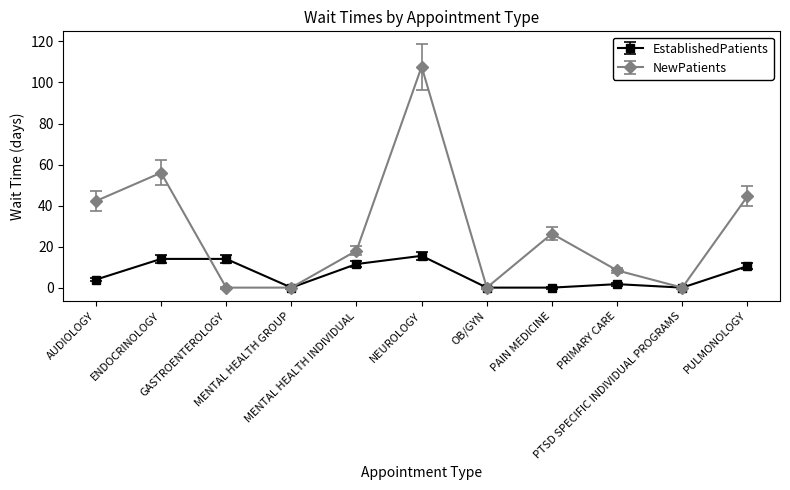

What is the difference between the second highest and second lowest values in the EstablishedPatients series?

14.0